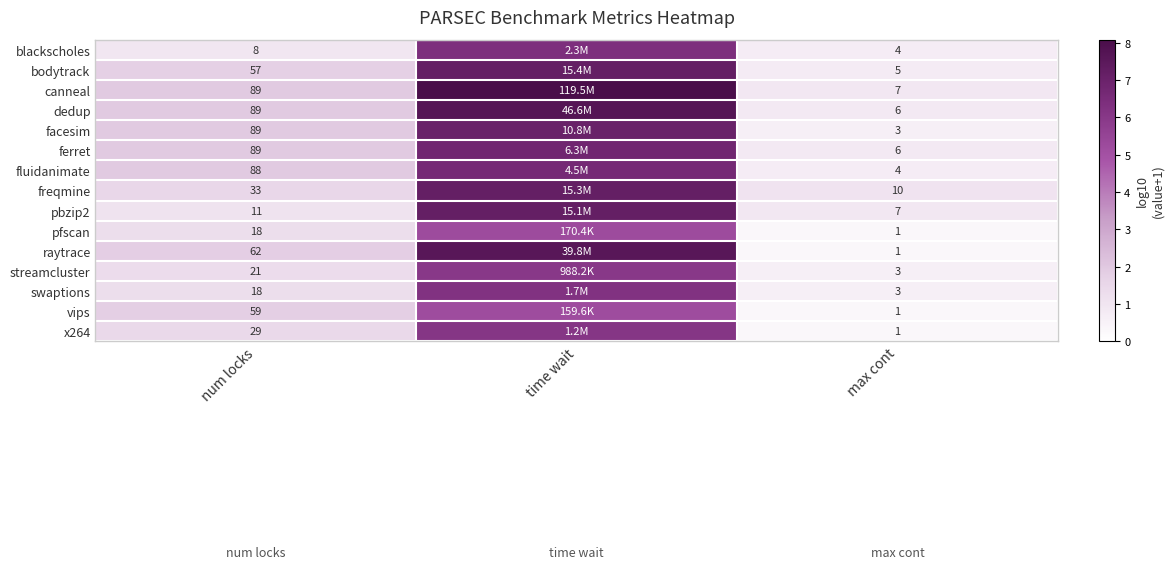

True or false: streamcluster has a value of 4.2 at time wait.

False